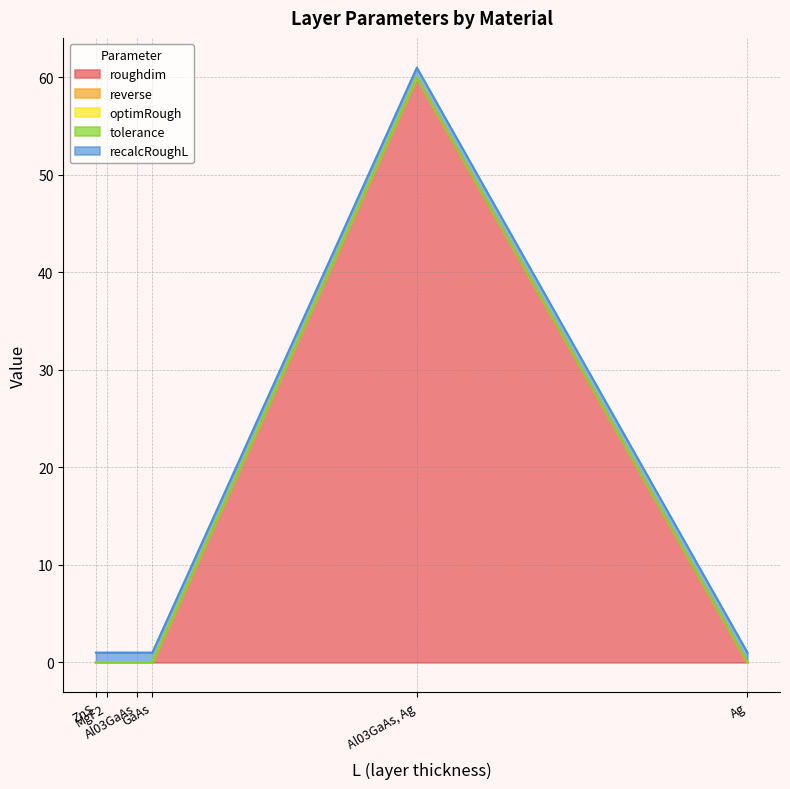

True or false: recalcRoughL has more than 1 interior local peaks.

False